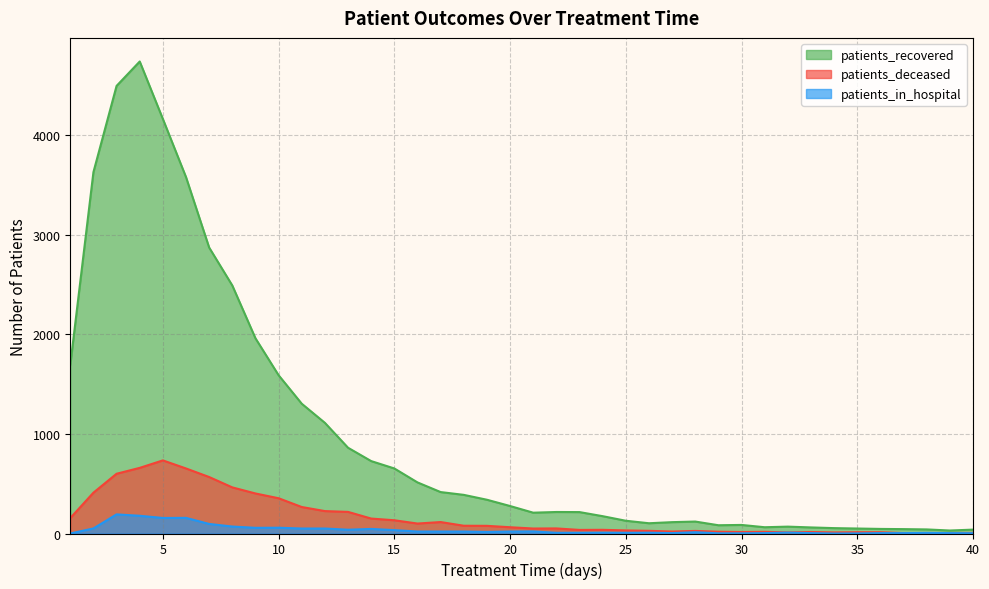

Which has a higher value, 24 or 4?

4